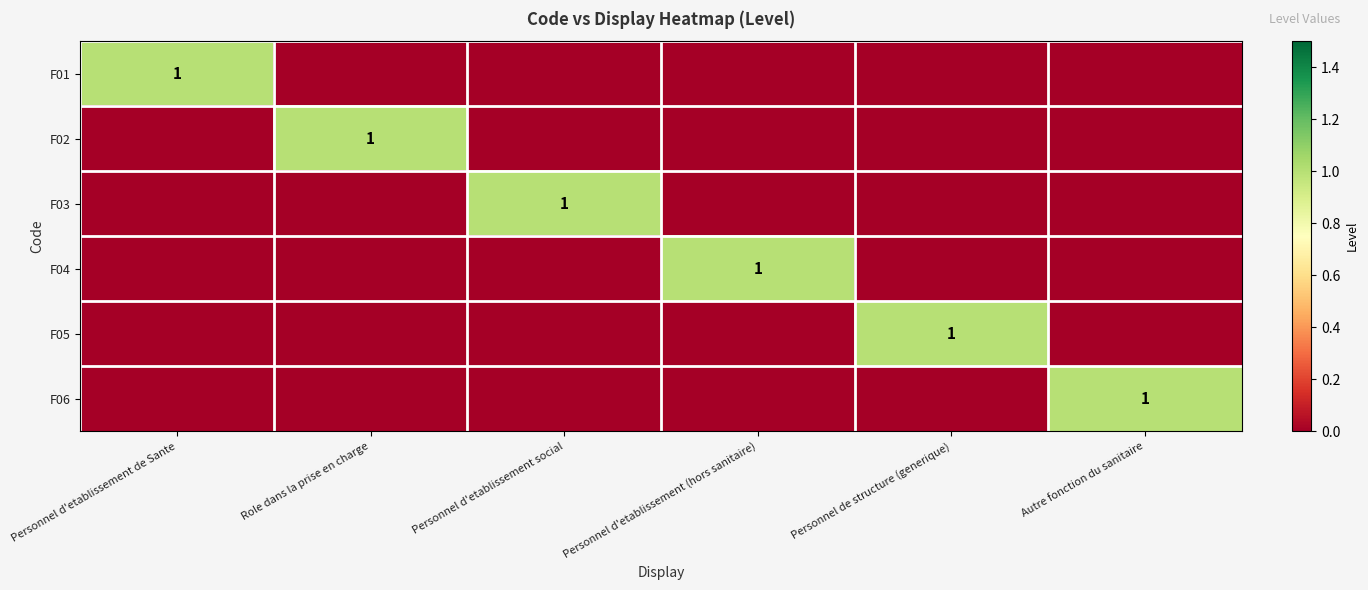

What is the total value across all series at Personnel d'etablissement social?

1